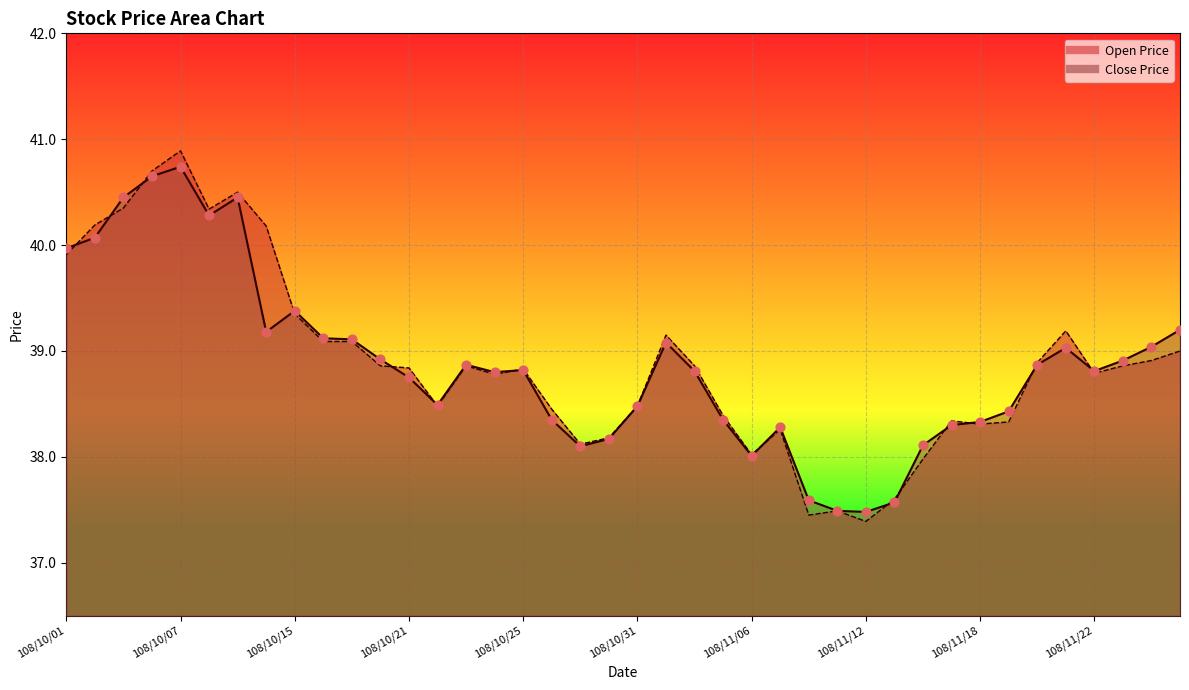

Is the value of Close Price at 108/10/14 greater than the value of Open Price at 108/11/13?

Yes